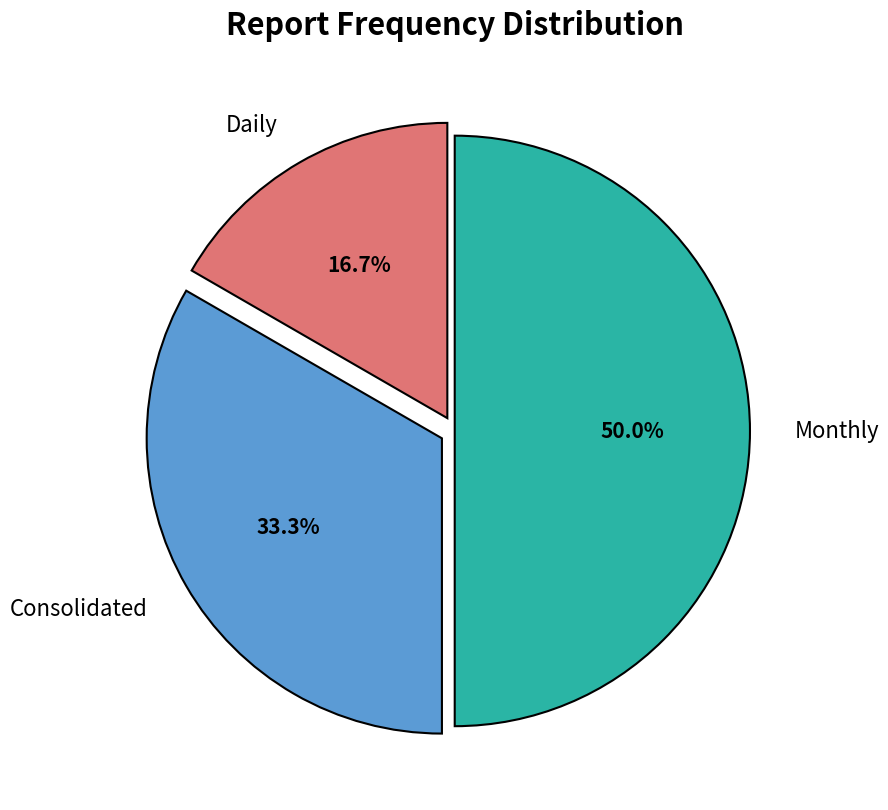

To the nearest percent, what is the combined percentage of Daily and Consolidated?

50%